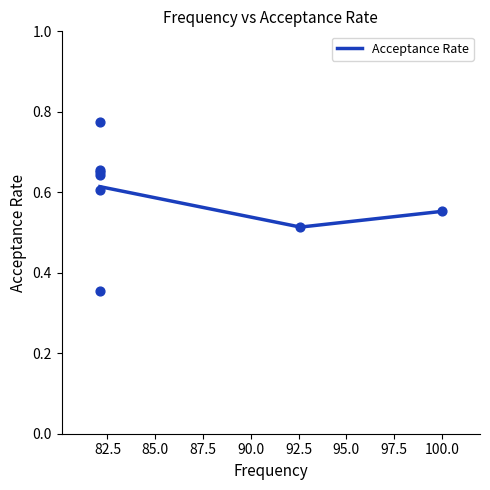

What is the change in value from 100.0 to 82.1?

+0.1